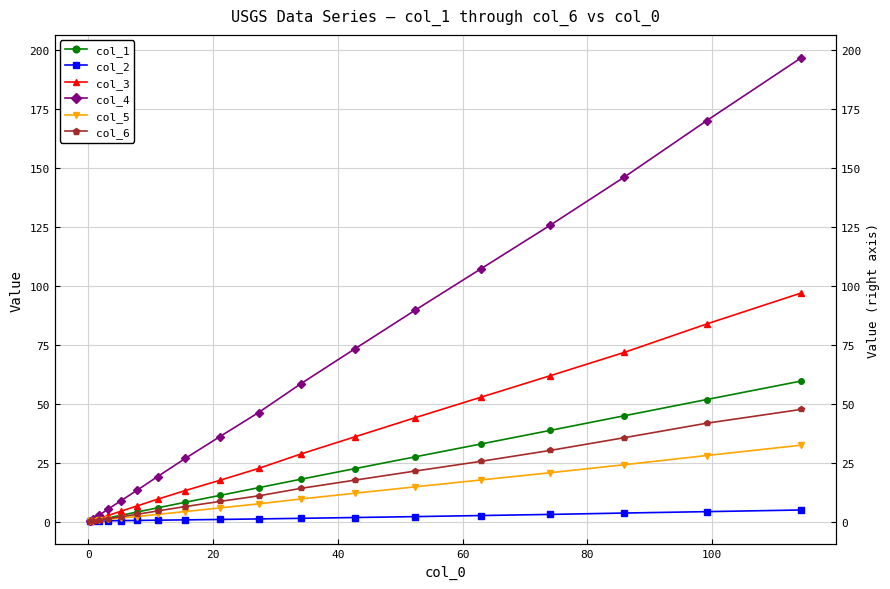

What is the value of the col_1 point at the 18th from the left?

59.7